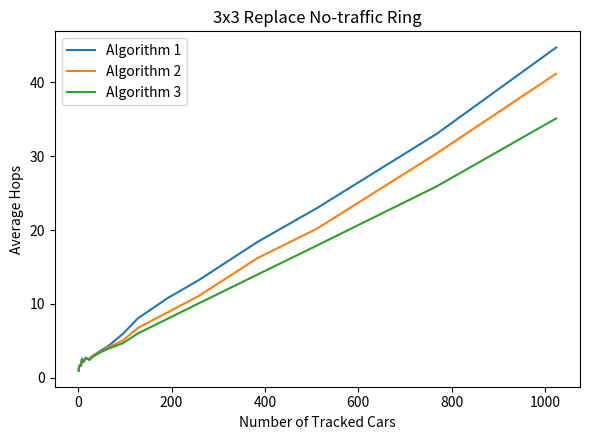

How many distinct data groups are displayed?

3